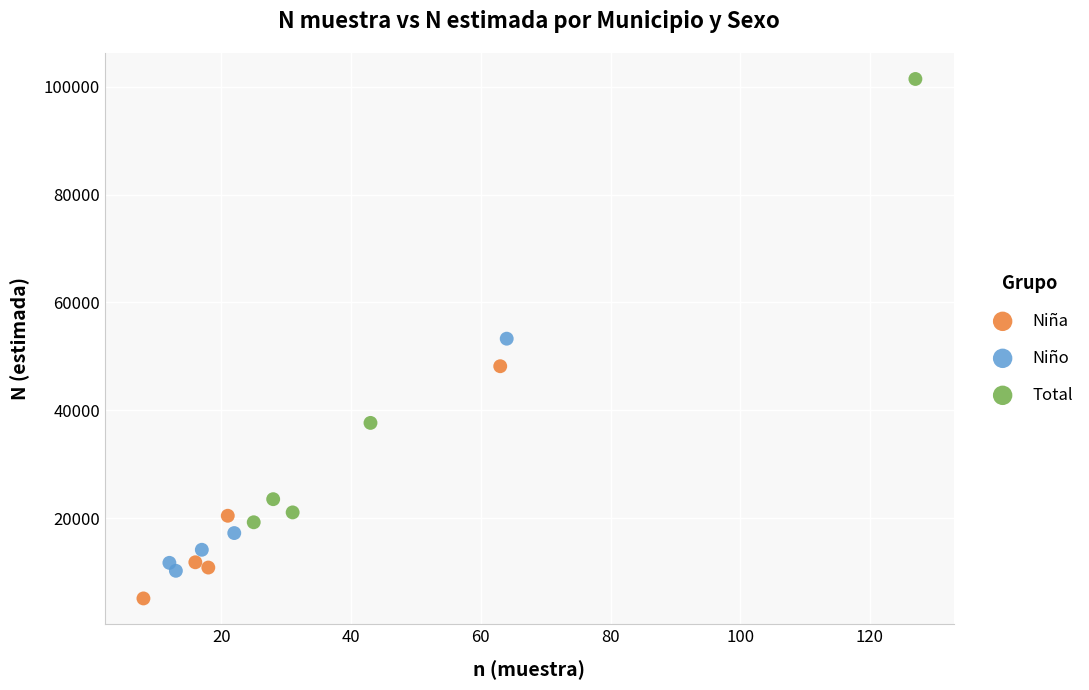

Which series reaches the minimum Y coordinate?

Niña